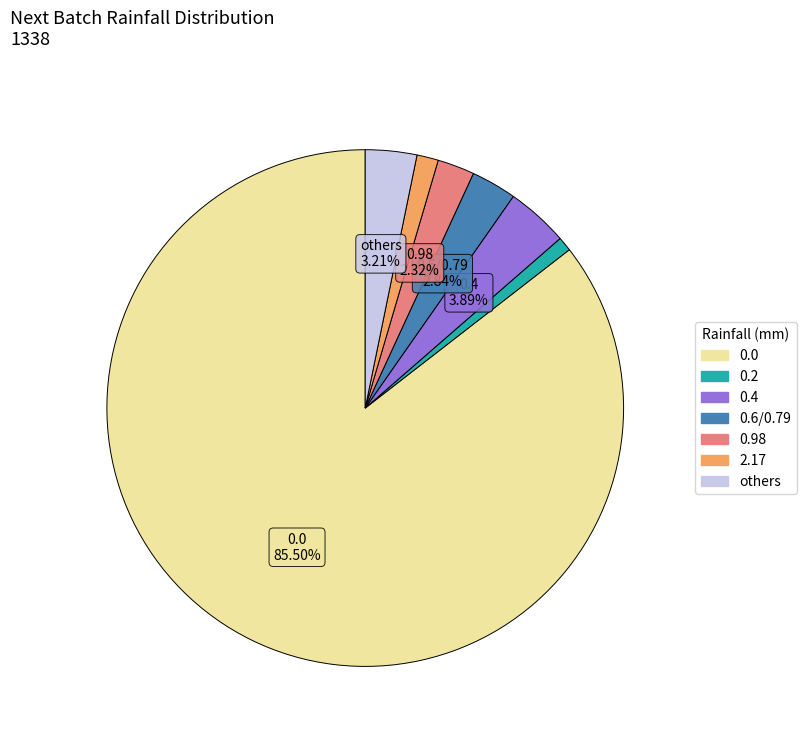

How many slices are in this pie chart?

7